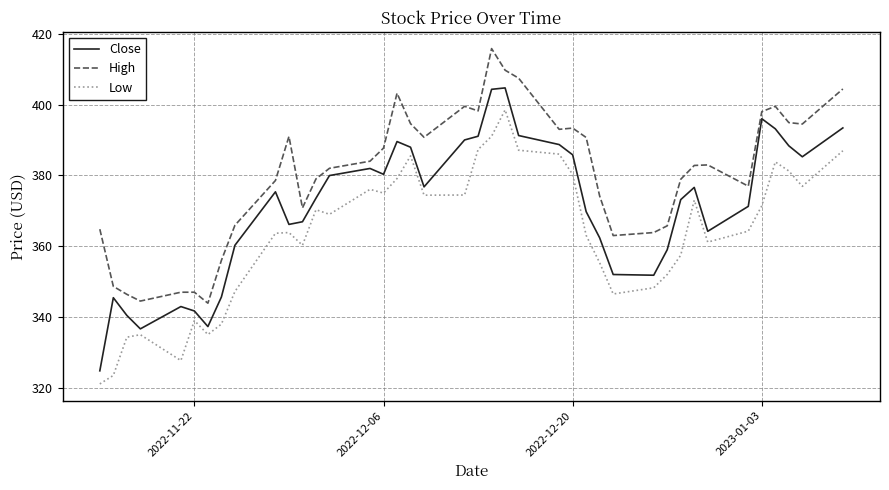

True or false: High and Low cross at least once.

False